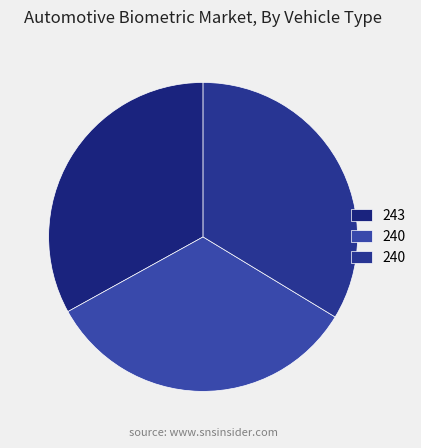

Count the number of slices in the pie.

3